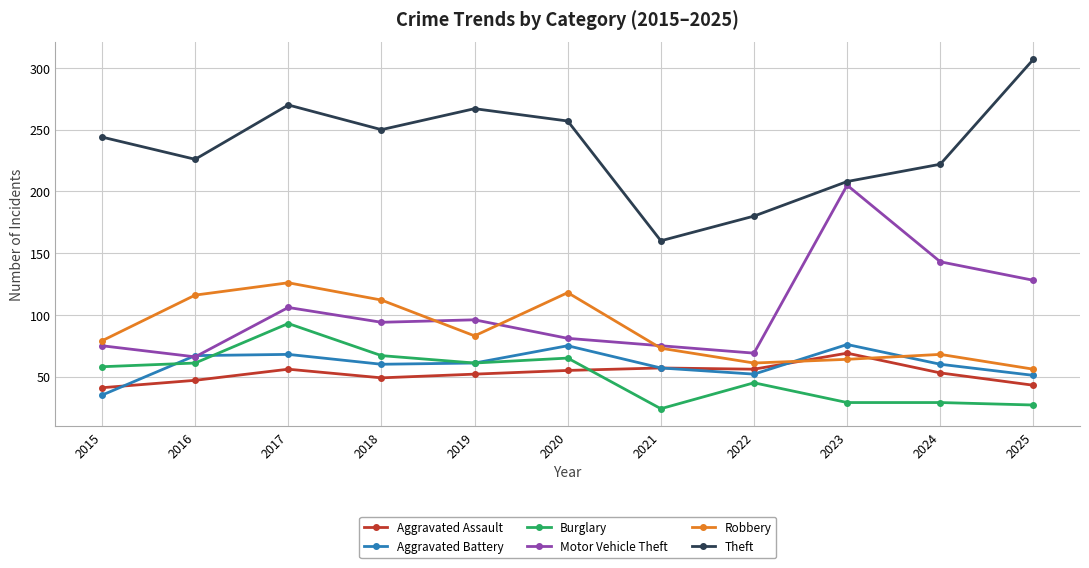

What is the sum of all Aggravated Assault values?

578